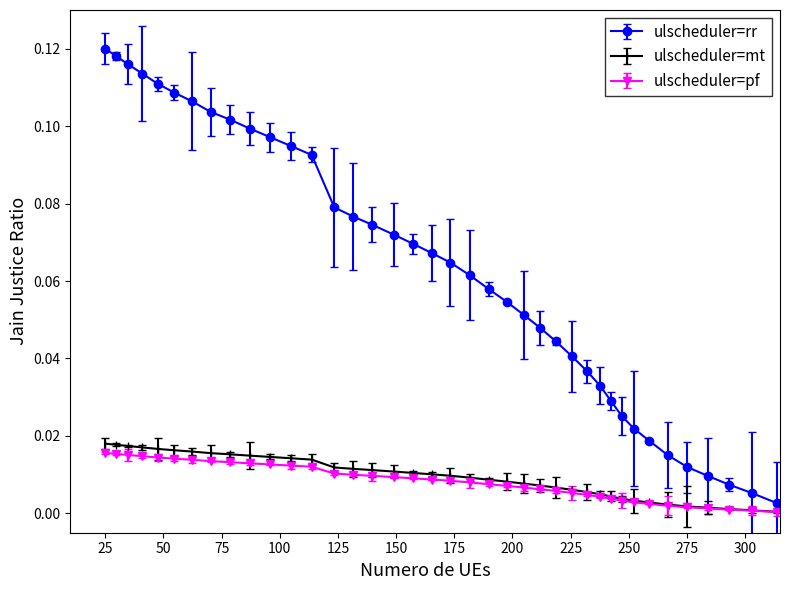

Which series has the largest total across all categories?

ulscheduler=rr